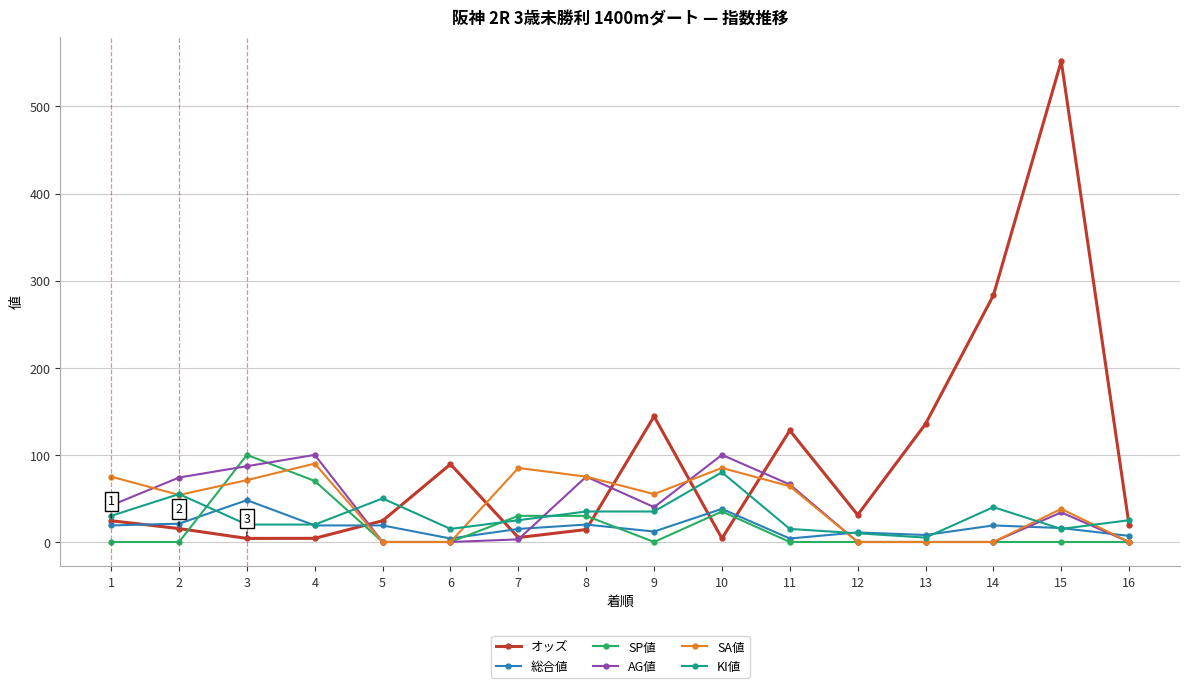

How many data points does each series have?

16